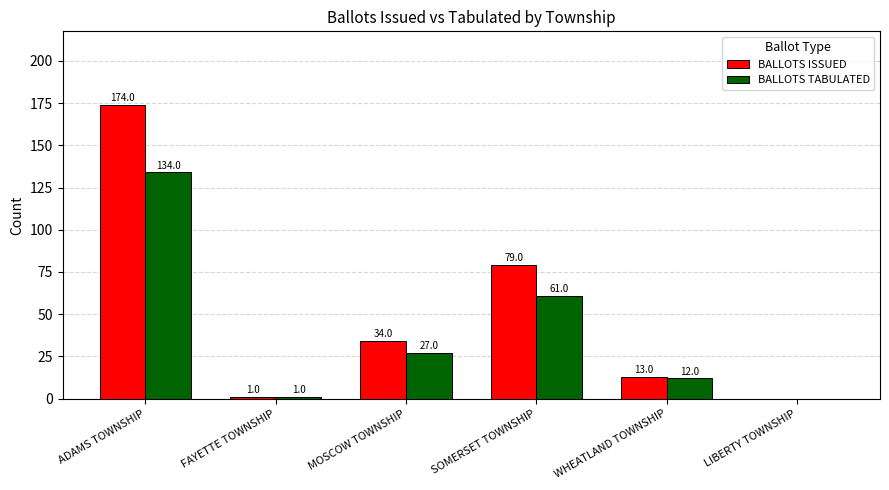

Is it true that BALLOTS ISSUED equals 113 at LIBERTY TOWNSHIP?

False